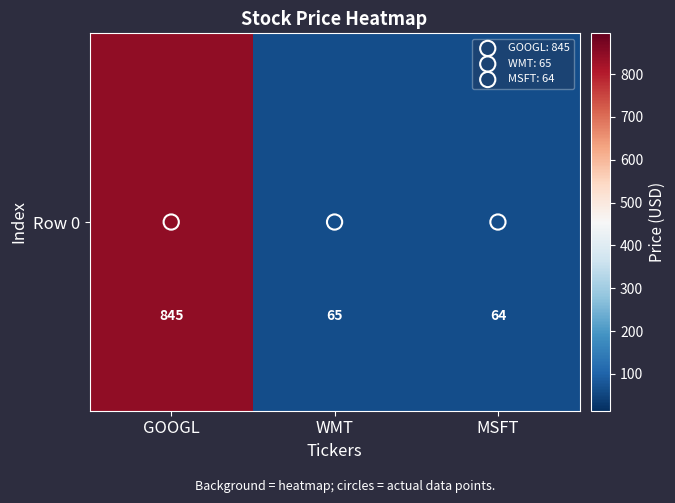

What is the approximate value at MSFT, to the nearest 10?

60